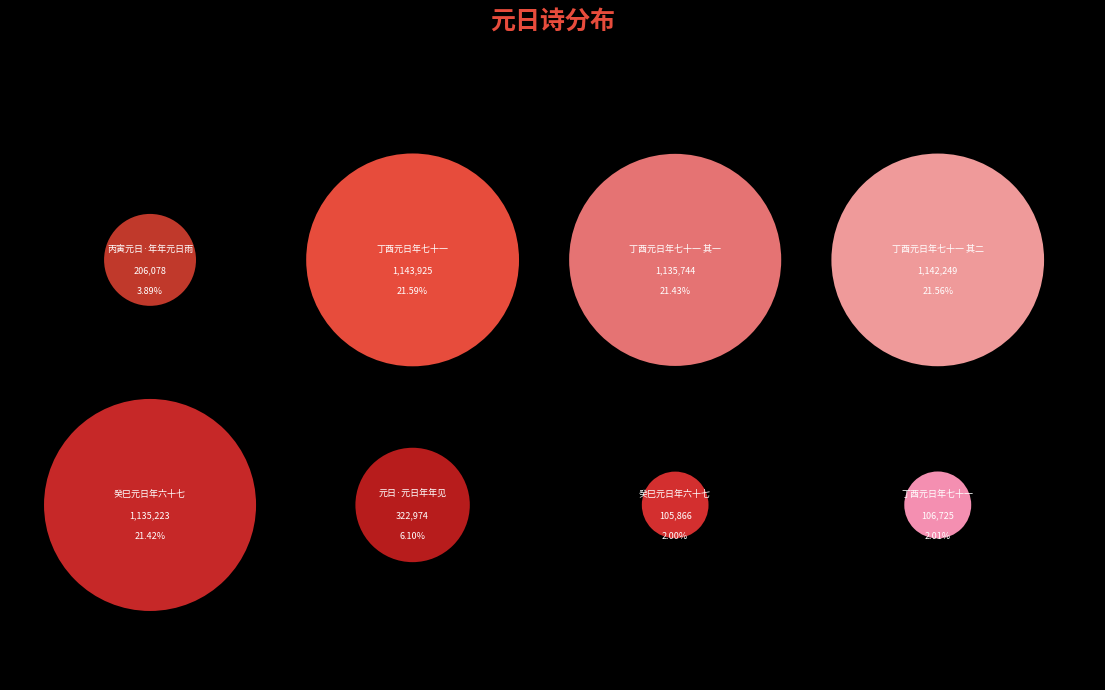

Does 丁酉元日年七十一 其一 represent more than half of the total?

No